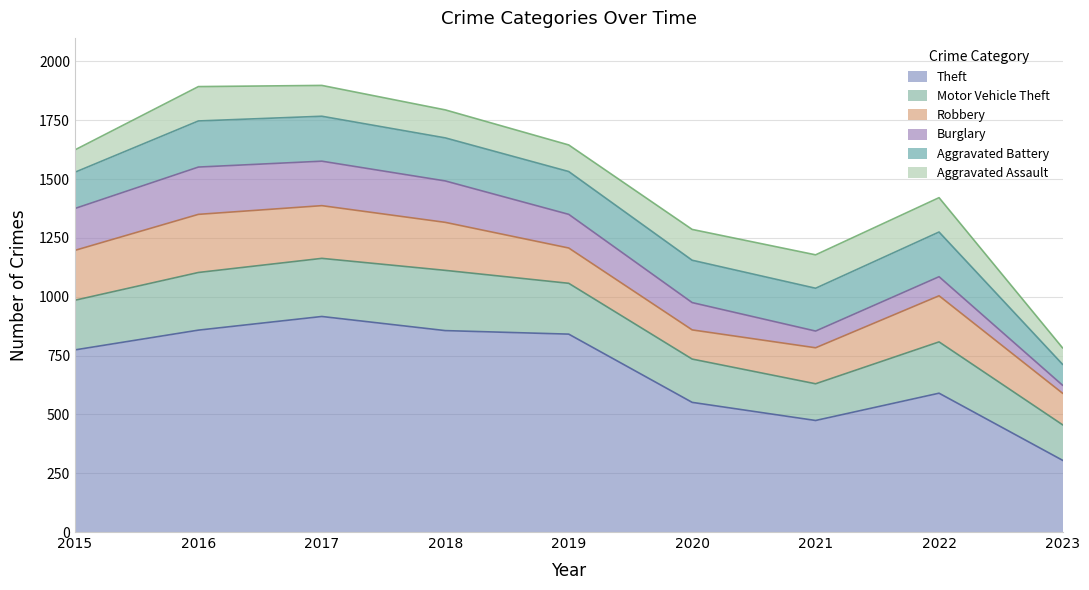

List the series in order of their peak value, highest first.

Theft, Motor Vehicle Theft, Robbery, Burglary, Aggravated Battery, Aggravated Assault